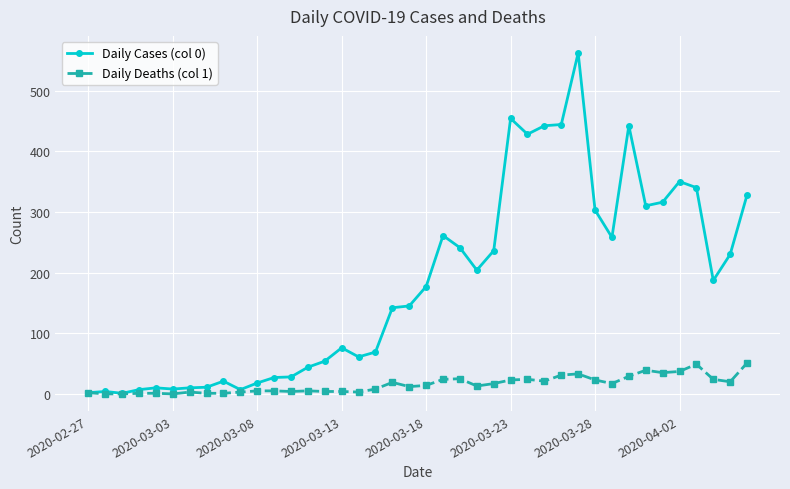

True or false: Daily Deaths (col 1) has more than 2 interior local peaks.

True